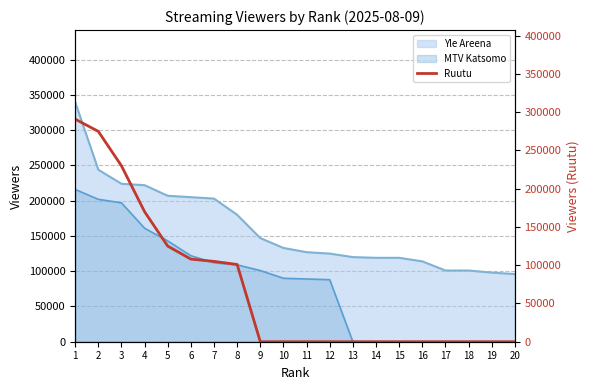

The value of Yle Areena at 14 is 201370. True or false?

False